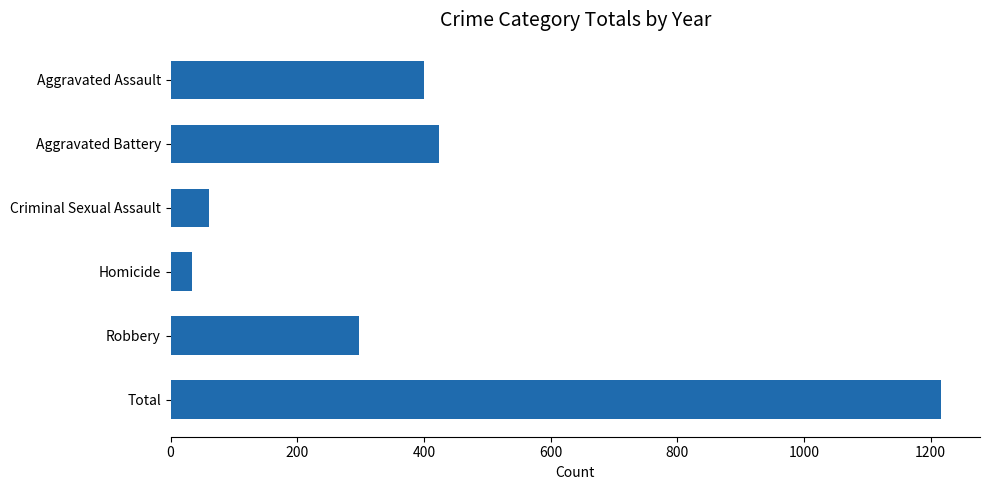

What is the smallest value displayed?

34